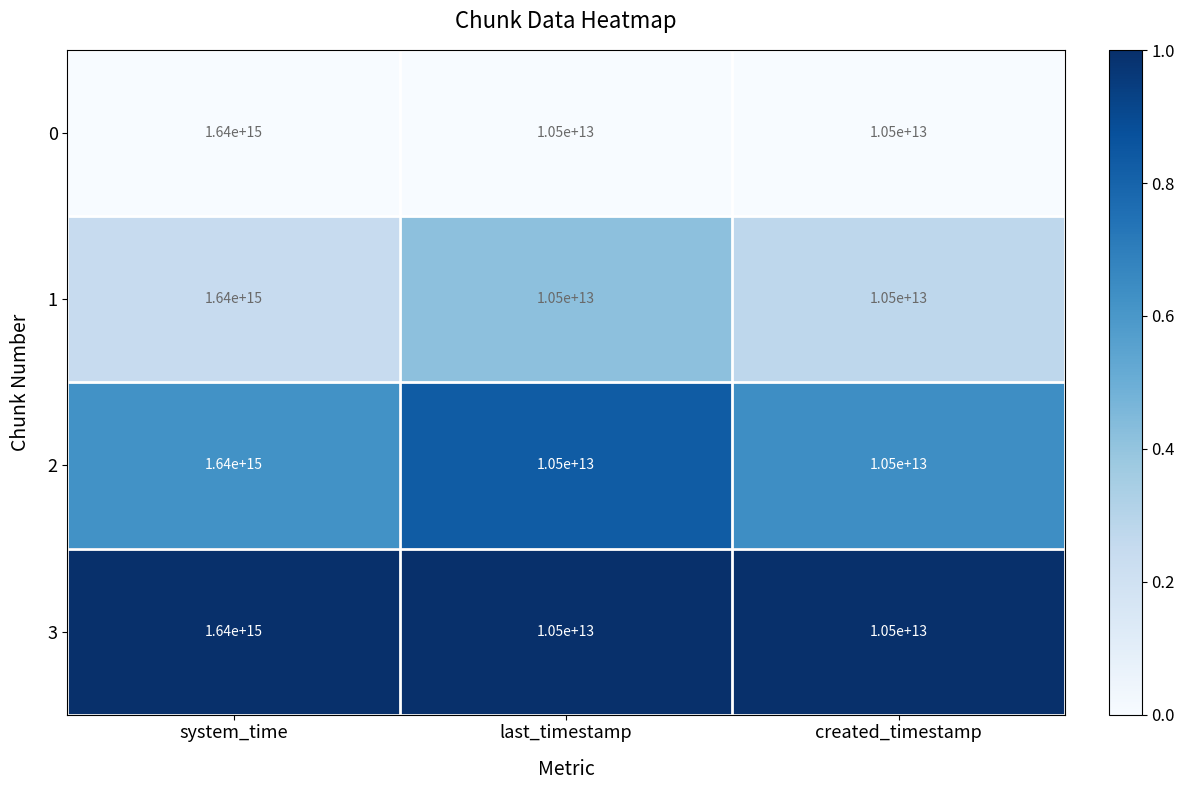

True or false: 0 has a value of 16580278425039 at created_timestamp.

False